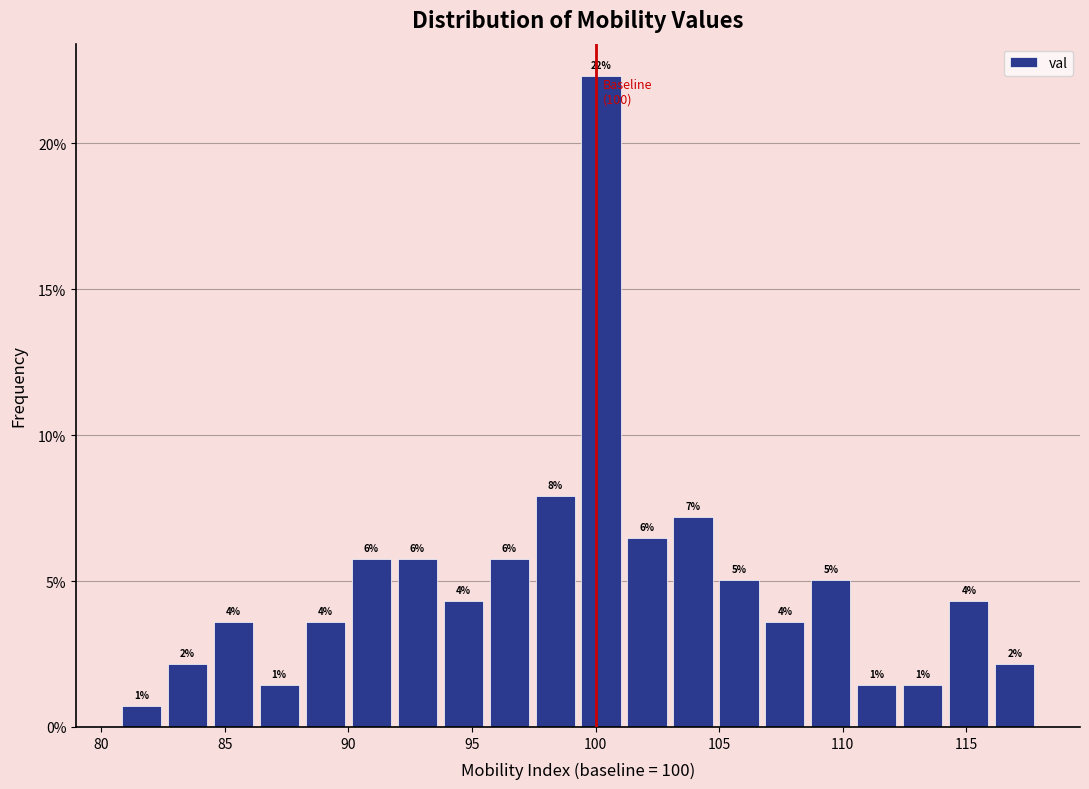

Around what value on the x-axis is the tallest bar? Give the approximate position of its centre, as read against the axis.

100.0